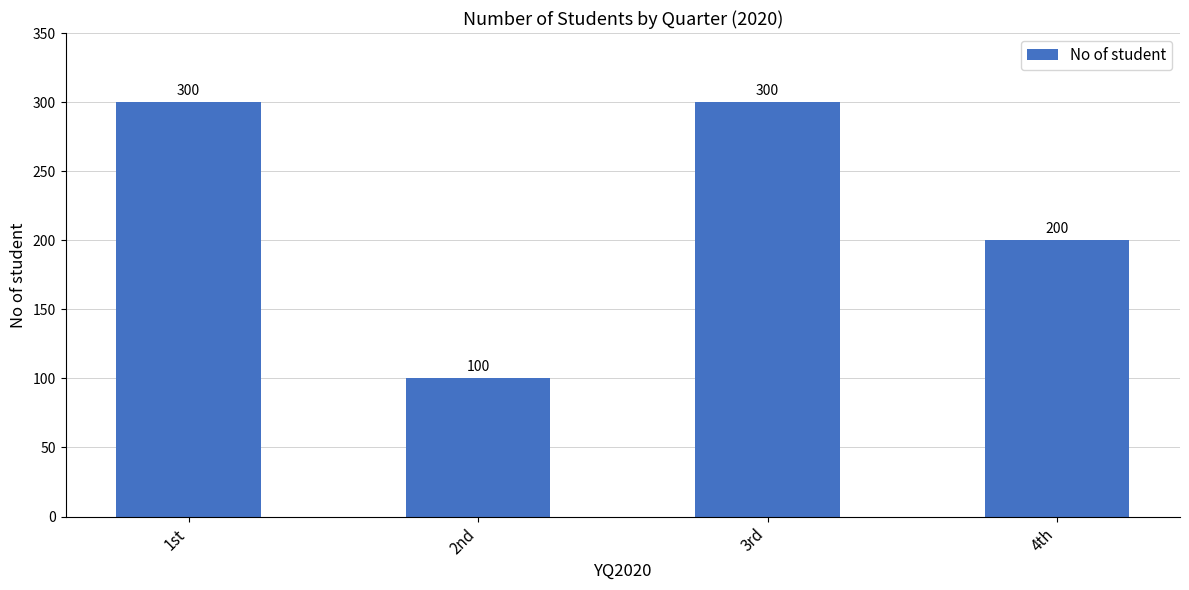

At which label is the value closest to 200?

4th